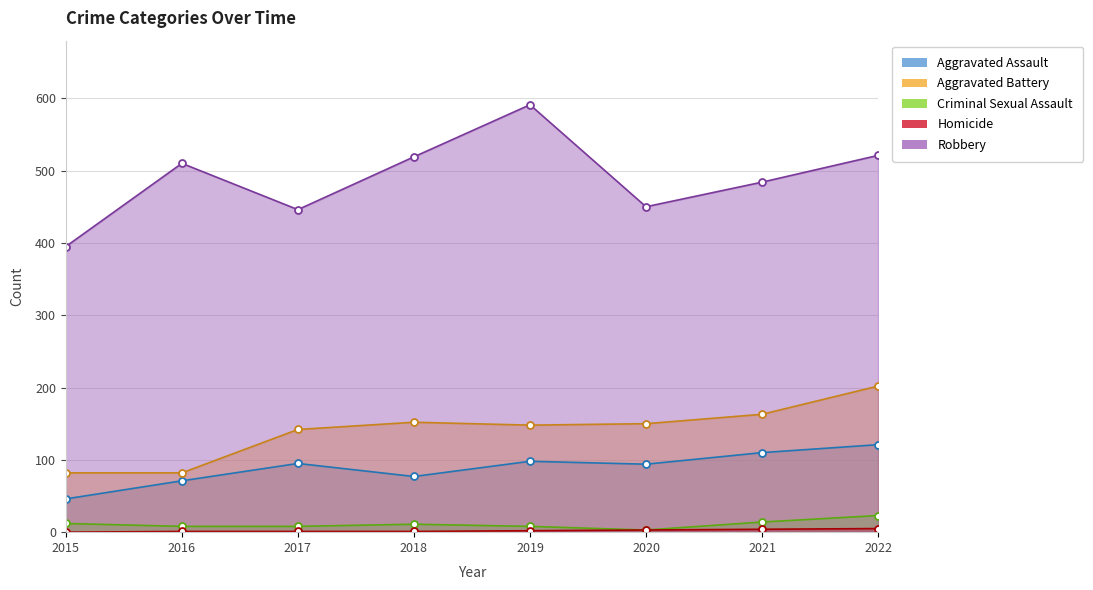

Rank the series at 2018 from lowest to highest value.

Homicide, Criminal Sexual Assault, Aggravated Assault, Aggravated Battery, Robbery